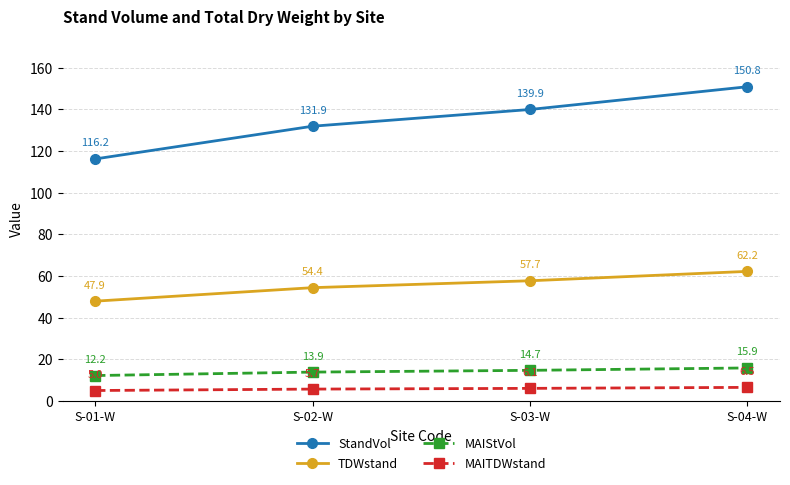

Which series has the widest spread of values?

StandVol